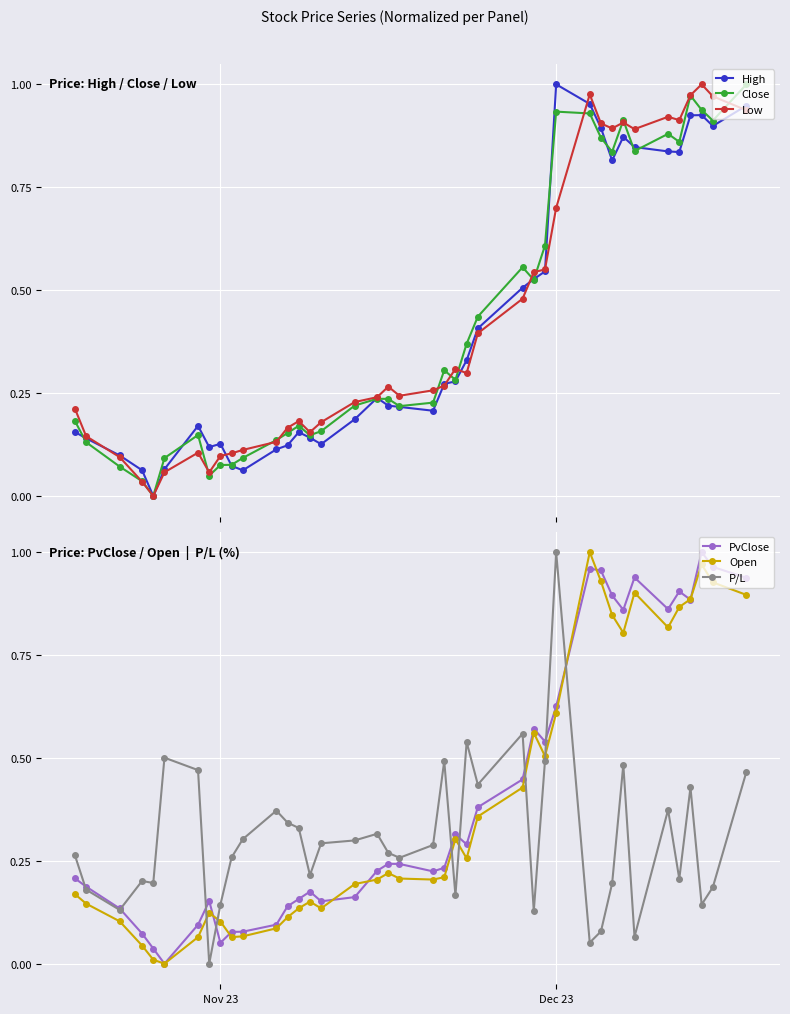

True or false: Close has more than 0 interior local peaks.

True